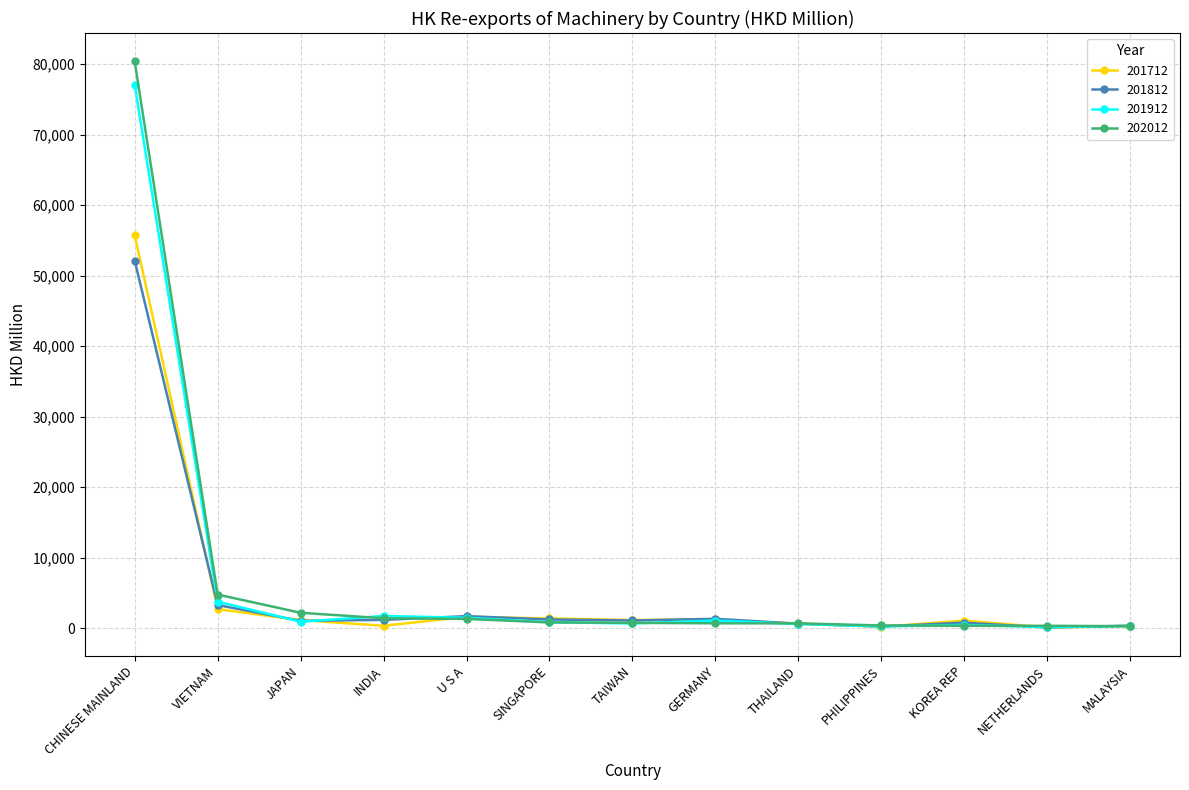

How many lines are shown in the chart?

4